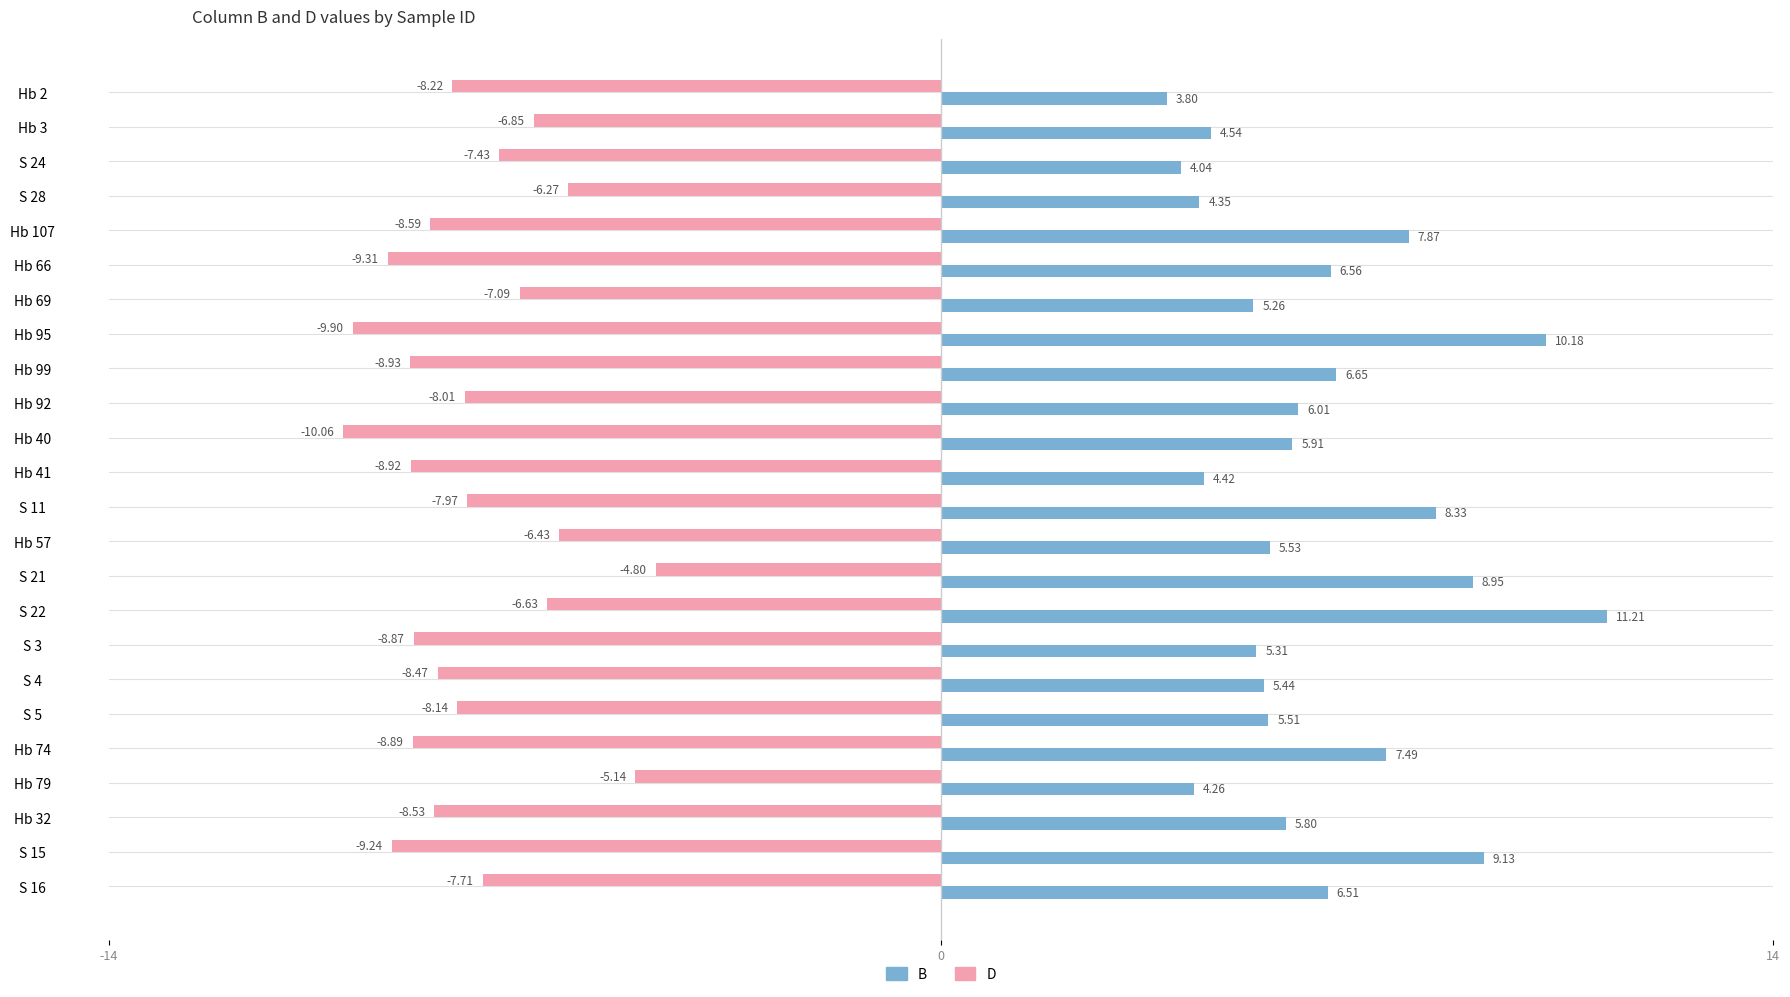

At which category is the sum across all series the highest?

S 22